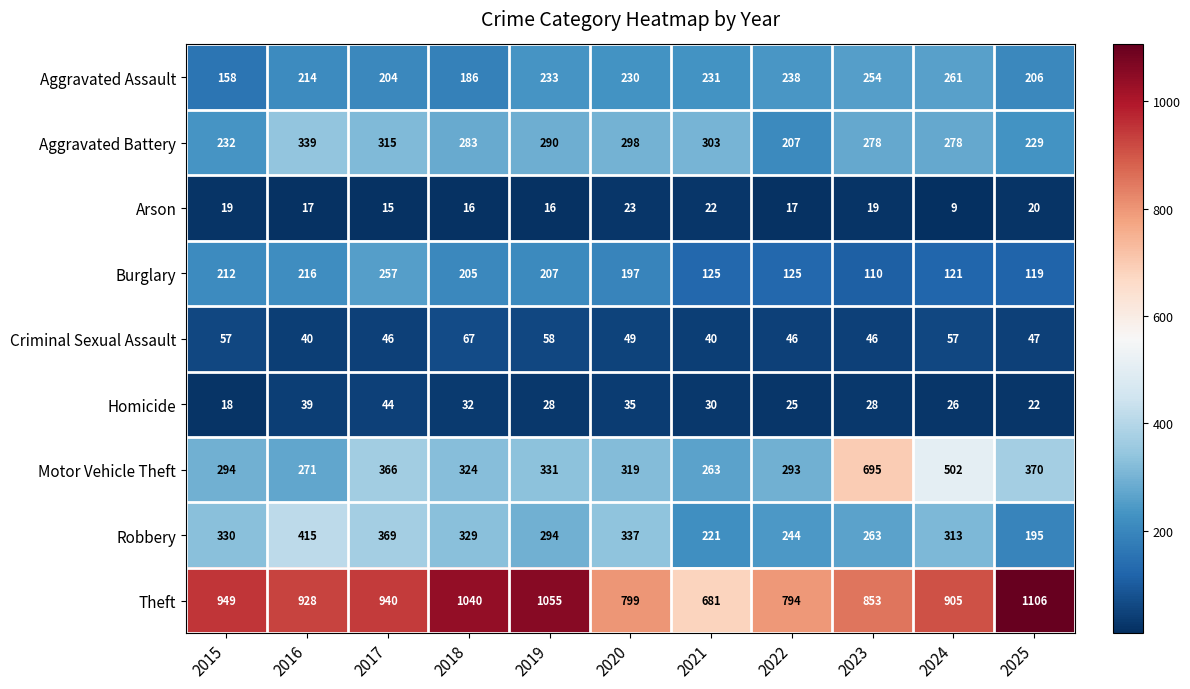

At how many categories does at least one series exceed 173?

11